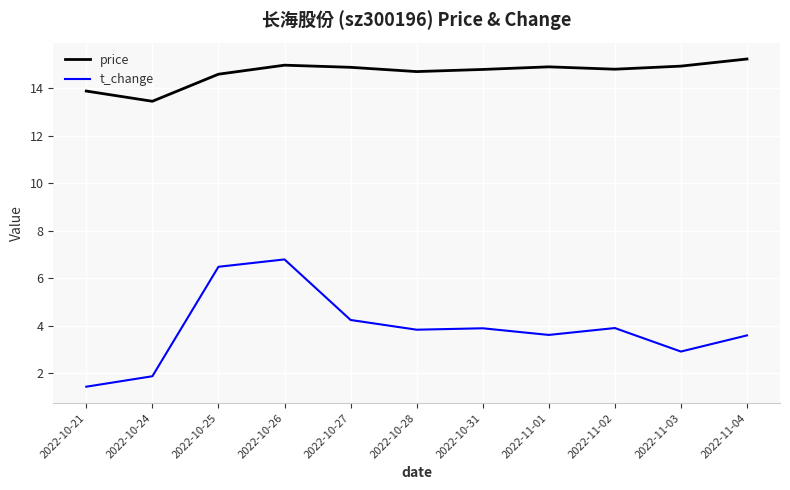

What position from the right is 2022-10-25?

9